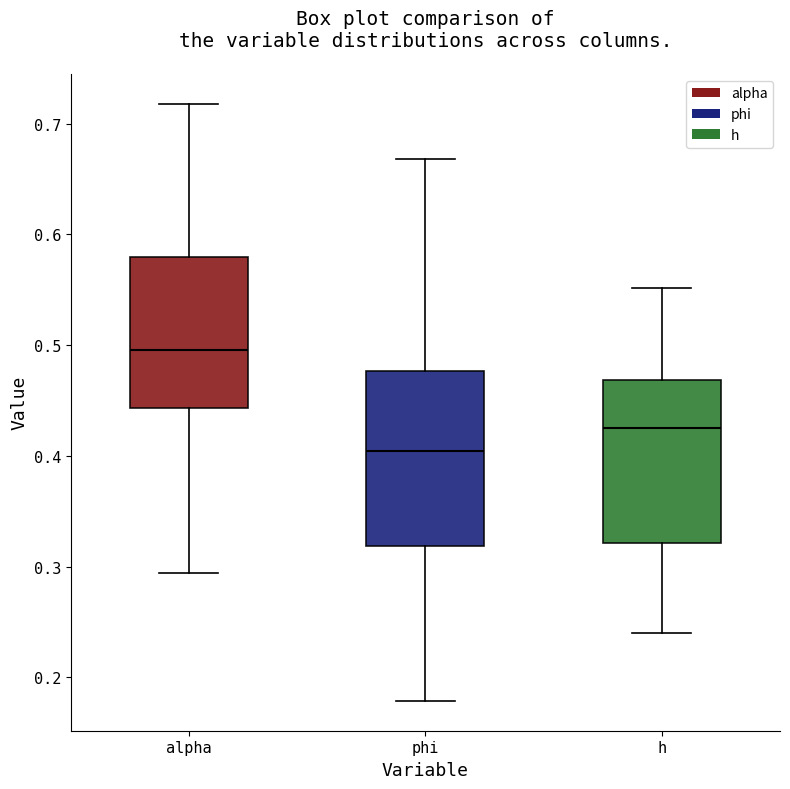

Which box has the highest median line?

alpha